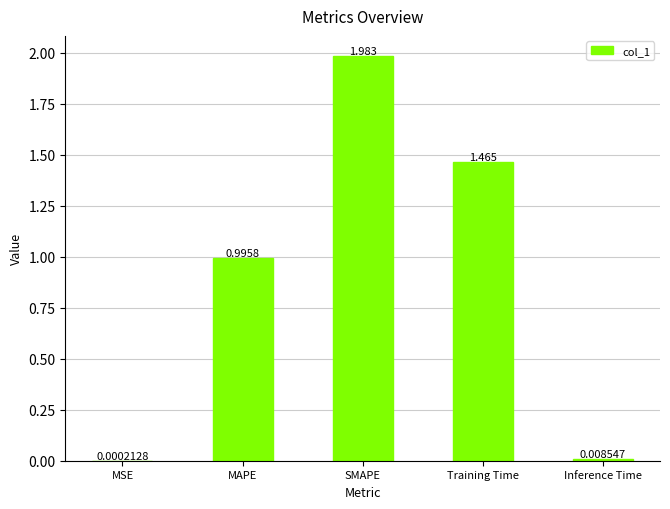

At which category does the chart reach its peak across all series?

SMAPE